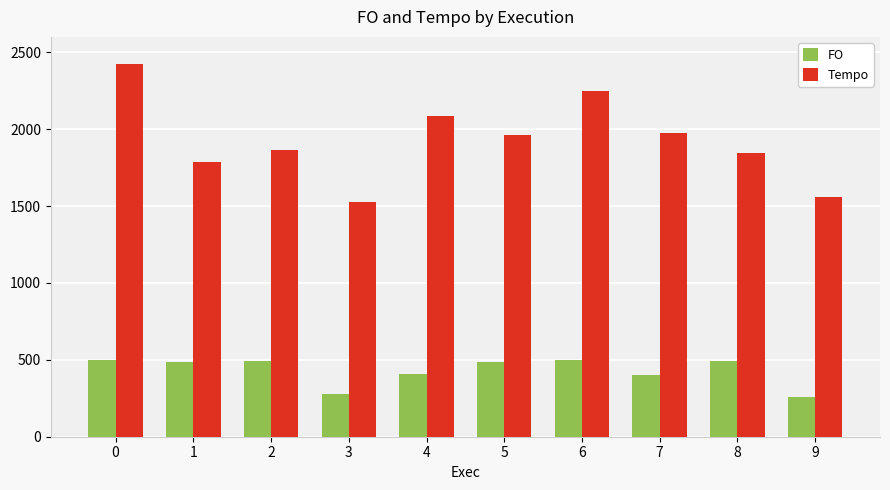

What is the spread (max minus min) of values at 7?

1568.6